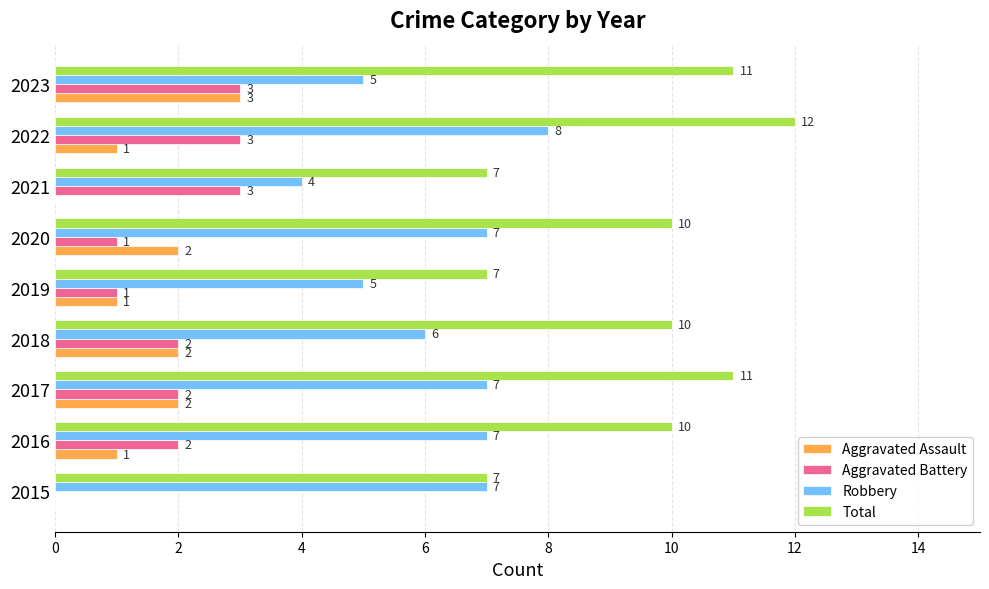

Which series changed the most between 2015 and 2022?

Total